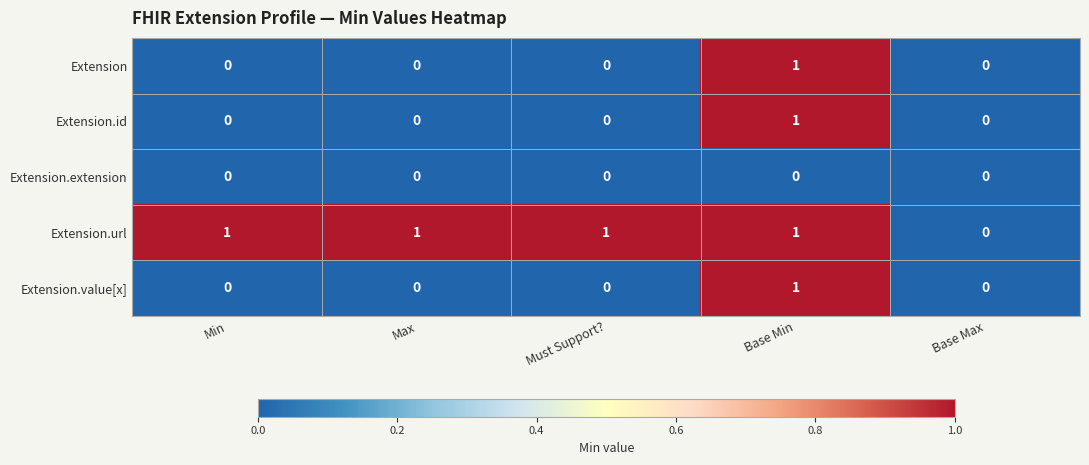

Reading left to right, transcribe all the data shown in this chart.

Extension: 0	0	0	1	0
Extension.id: 0	0	0	1	0
Extension.extension: 0	0	0	0	0
Extension.url: 1	1	1	1	0
Extension.value[x]: 0	0	0	1	0